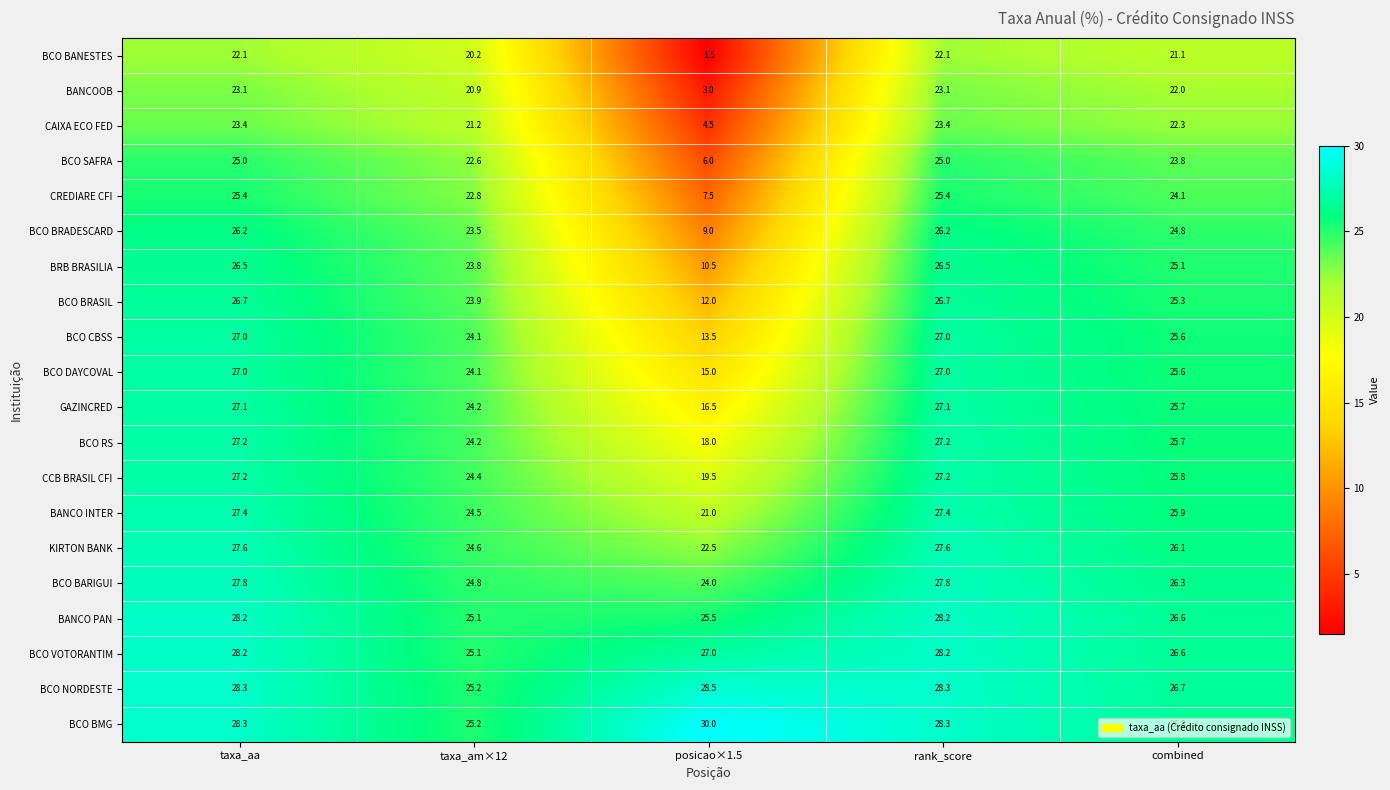

Which series has the largest total across all categories?

BCO BMG